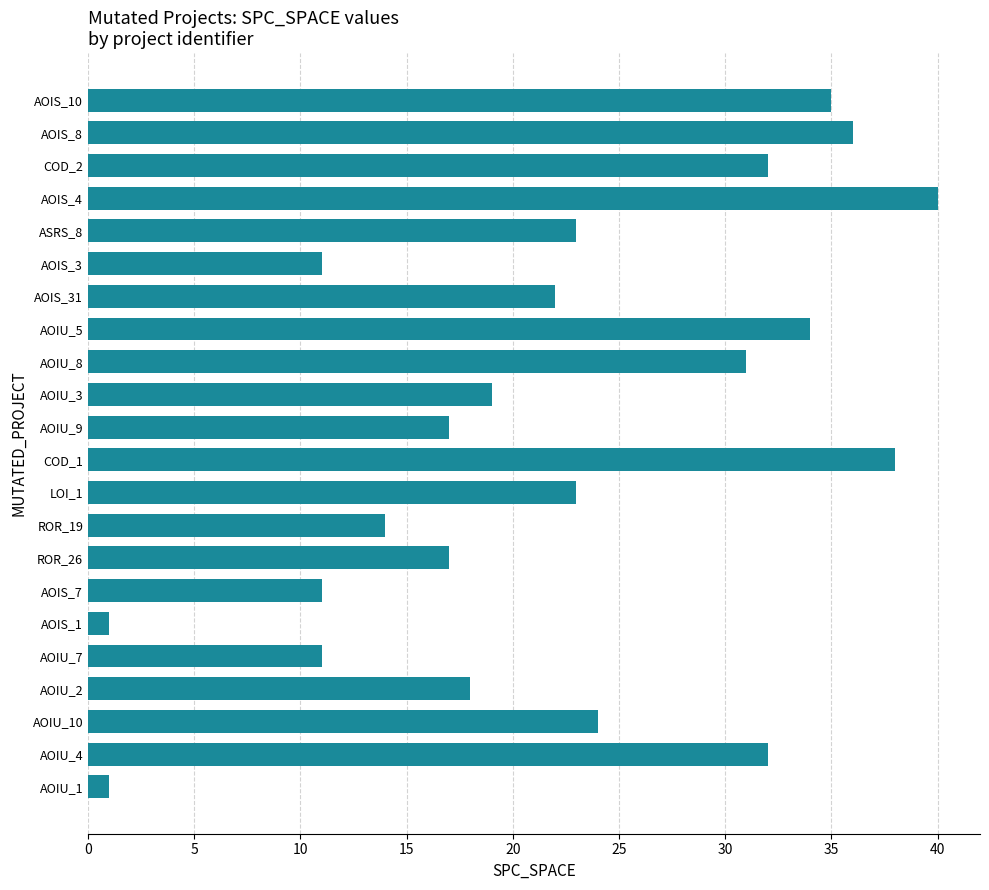

What is the change in value from AOIU_4 to AOIS_7?

-21